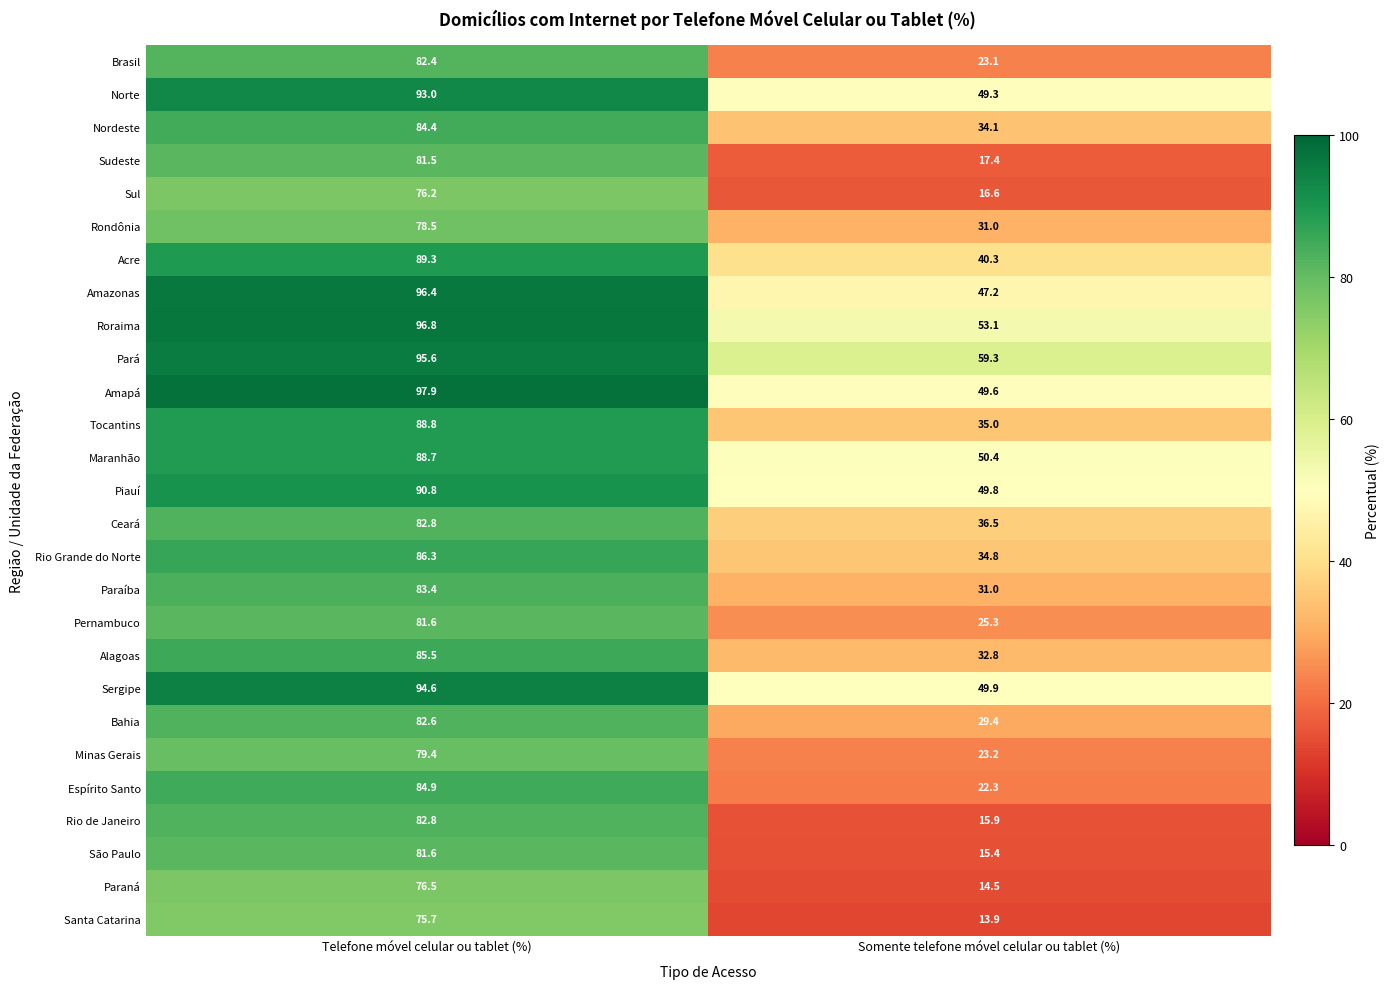

At which category is the sum across all series the highest?

Telefone móvel celular ou tablet (%)